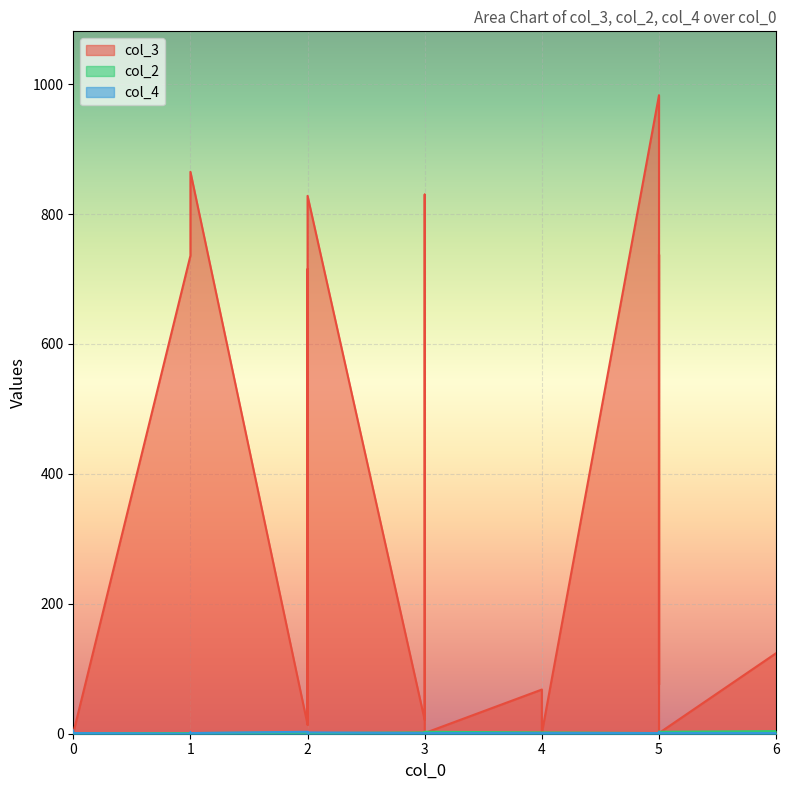

Rank the categories by col_2 value from lowest to highest.

0, 0, 1, 1, 1, 2, 2, 3, 5, 5, 2, 2, 3, 4, 4, 4, 3, 5, 5, 6